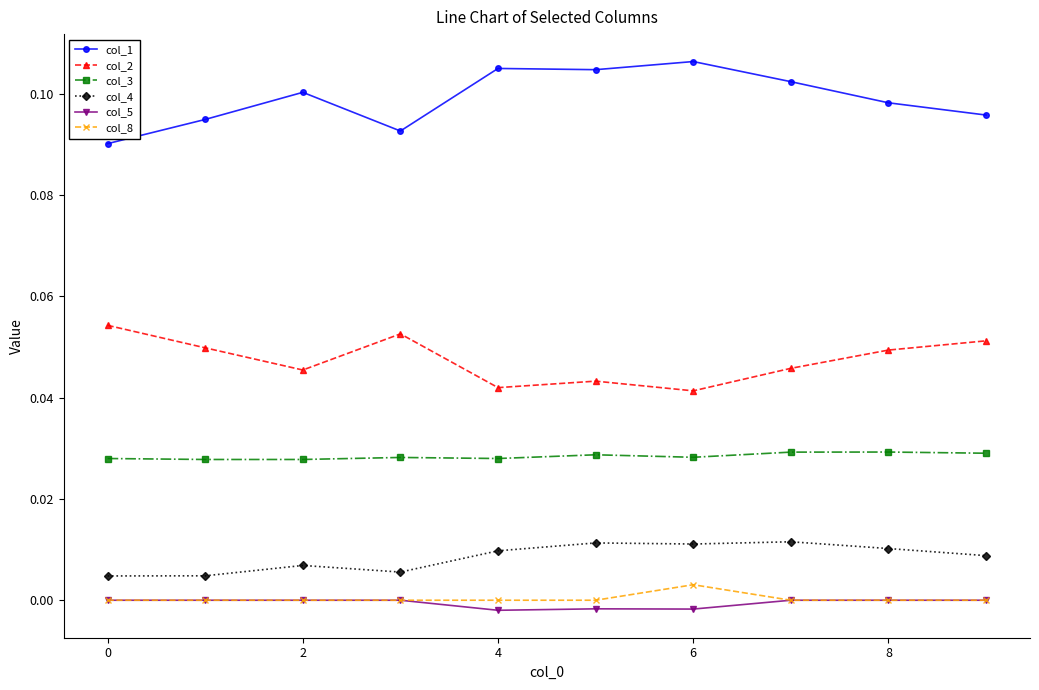

Count the number of data series in this chart.

6